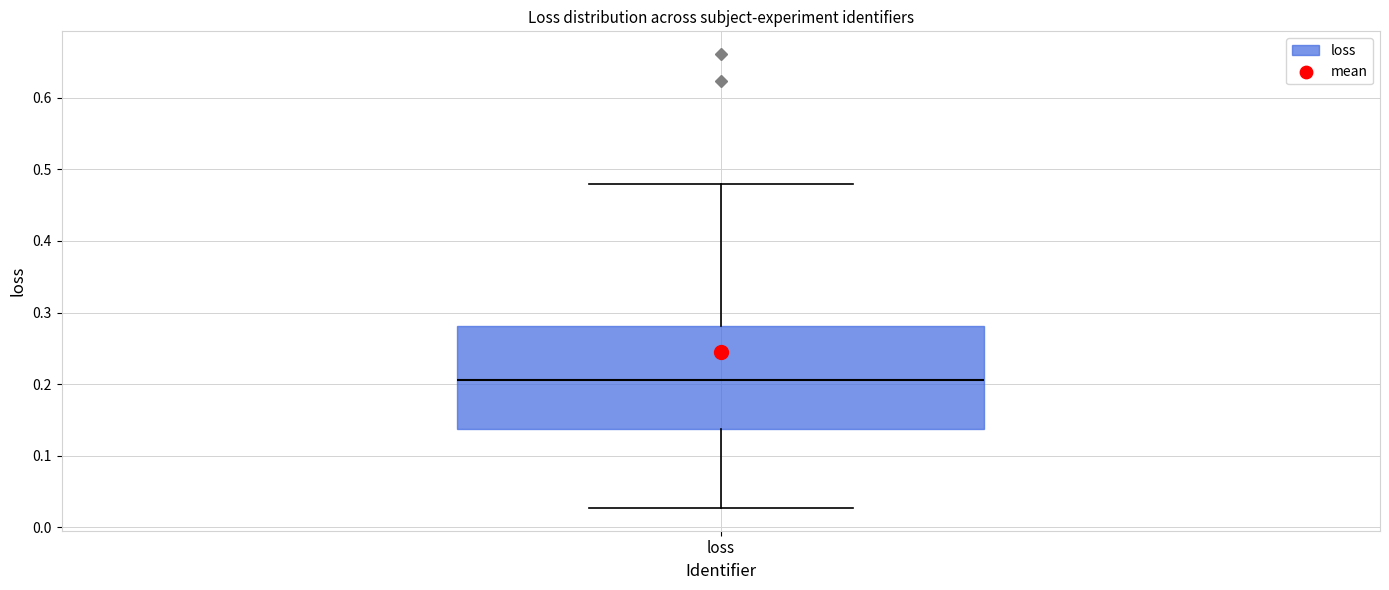

Where is the upper edge of the box for loss on the y-axis? The values are not printed on the chart, so give them approximately, as read against the axis.

0.28